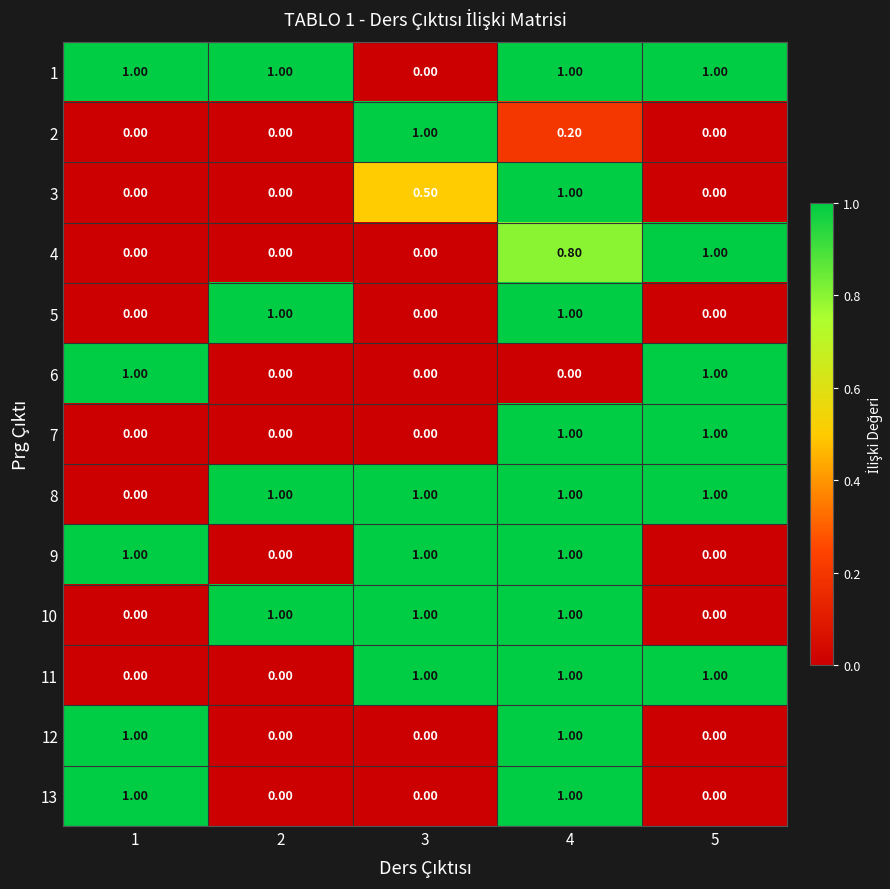

At how many categories does at least one series exceed 0?

5